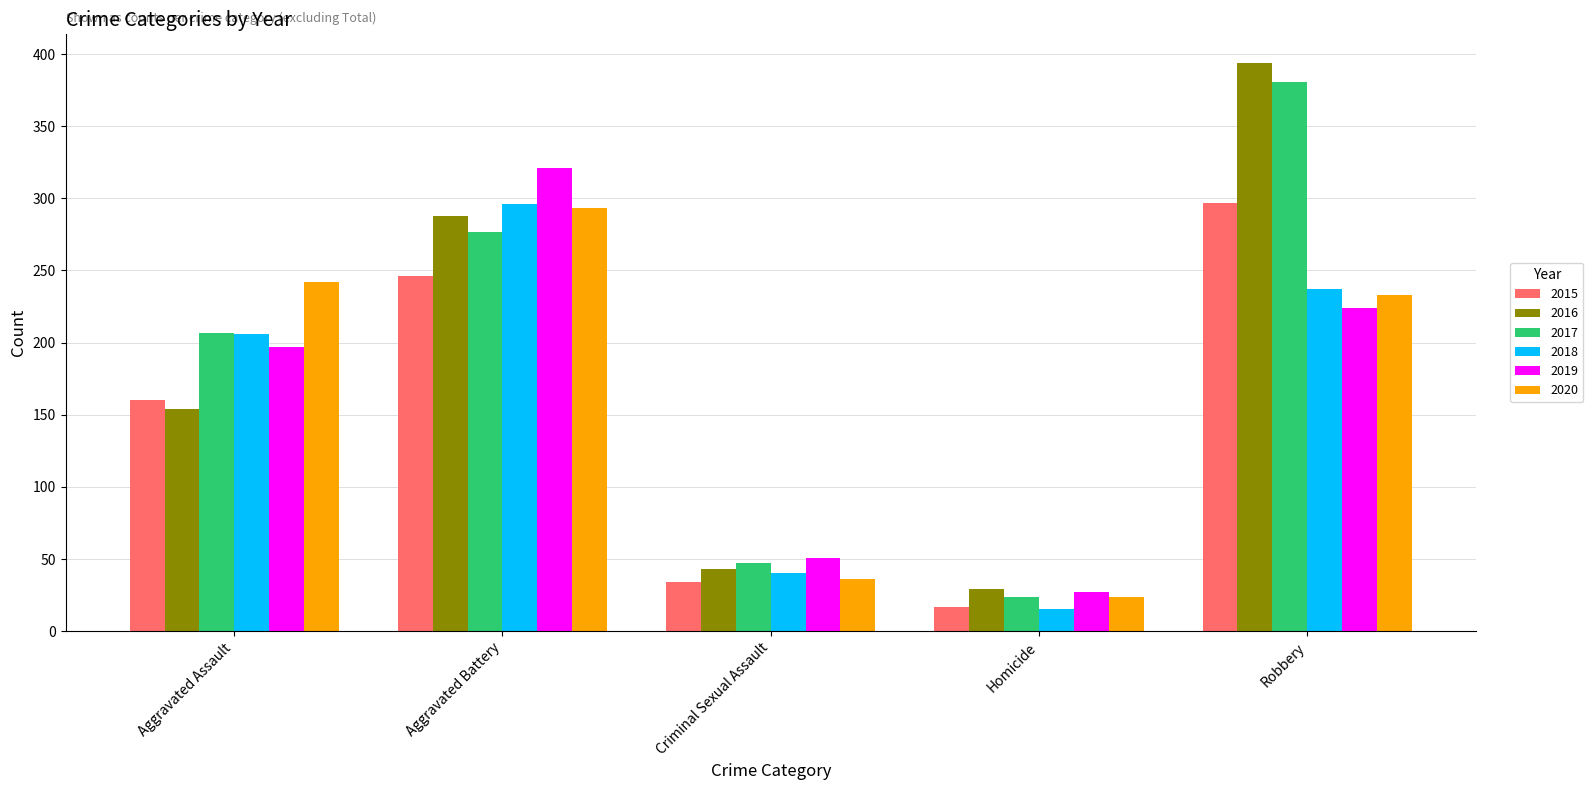

What is the difference between the highest and lowest values at Aggravated Assault?

88